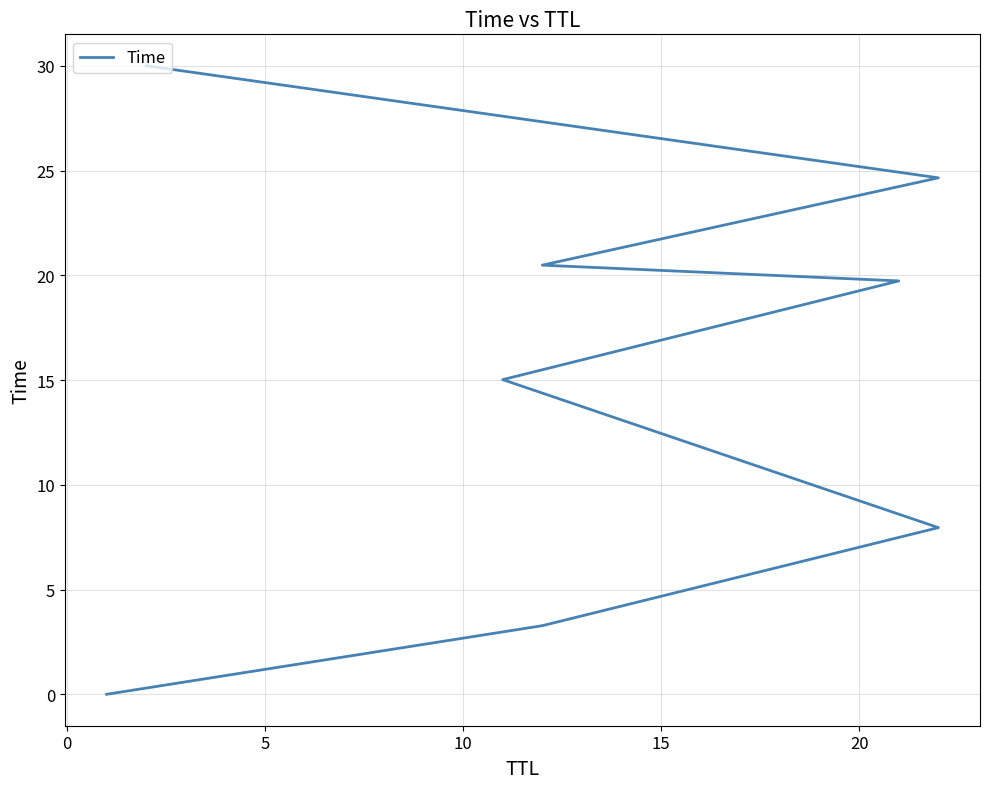

True or false: there are more than 1 points higher than both neighbors.

False